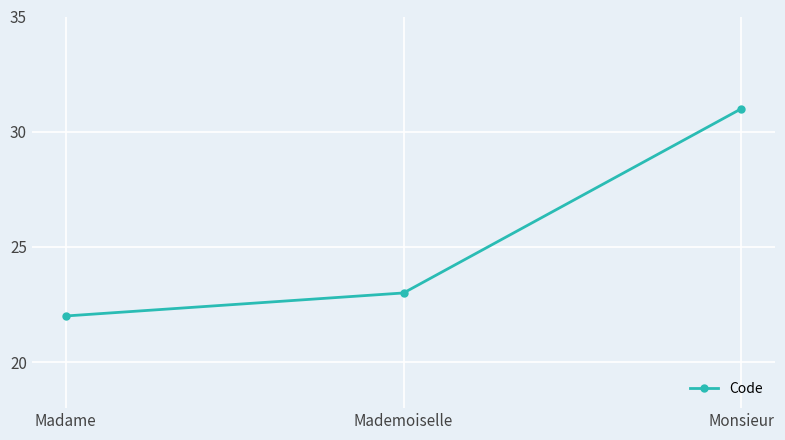

Between Mademoiselle and Monsieur, which is larger?

Monsieur